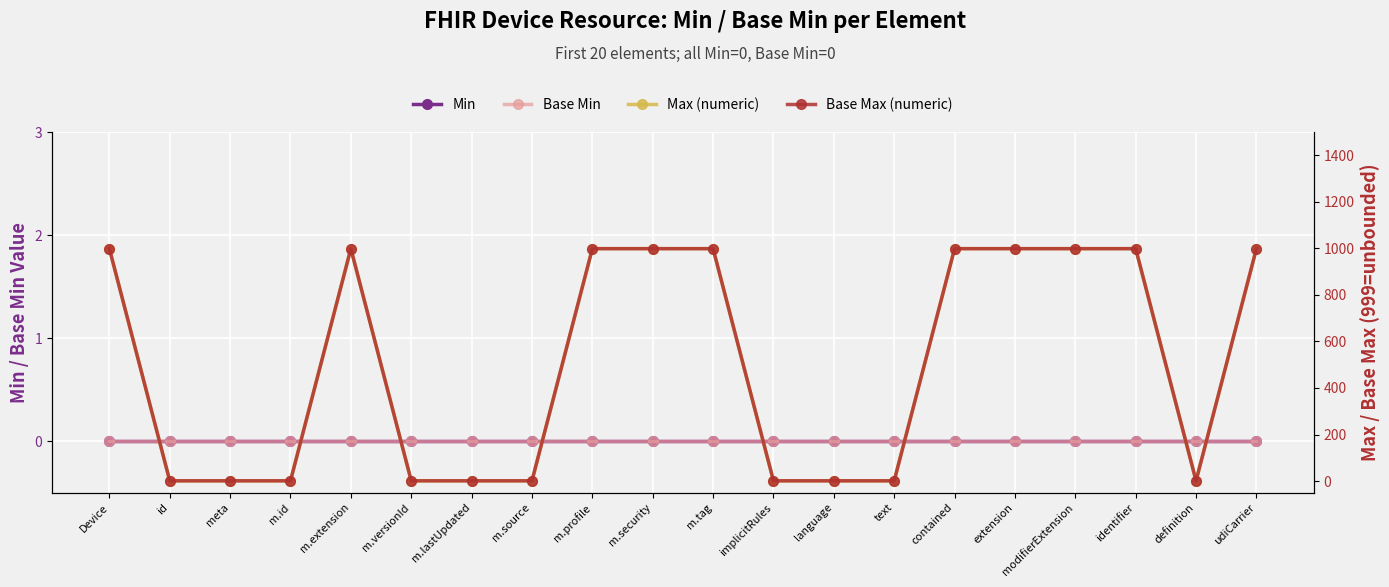

Reading left to right, list all the values displayed in this chart.

Min: 0	0	0	0	0	0	0	0	0	0	0	0	0	0	0	0	0	0	0	0
Base Min: 0	0	0	0	0	0	0	0	0	0	0	0	0	0	0	0	0	0	0	0
Max (numeric): 999	1	1	1	999	1	1	1	999	999	999	1	1	1	999	999	999	999	1	999
Base Max (numeric): 999	1	1	1	999	1	1	1	999	999	999	1	1	1	999	999	999	999	1	999